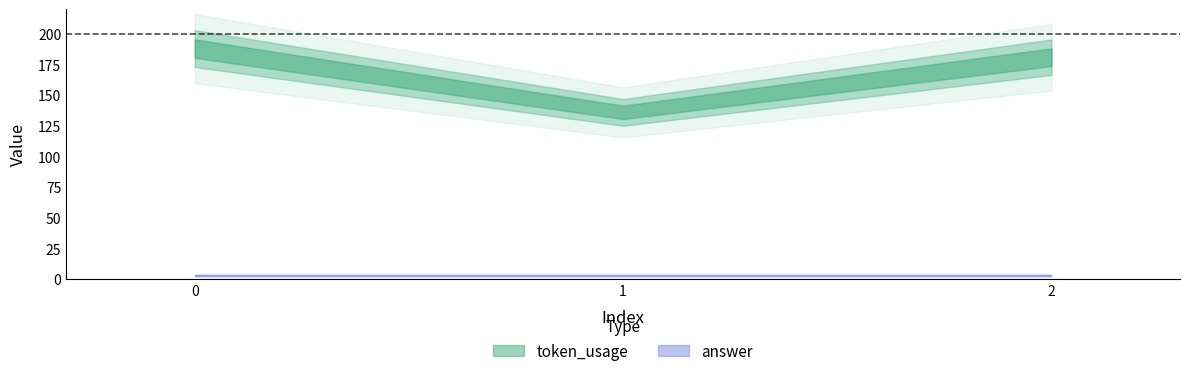

Reading left to right, extract all data points from this chart.

token_usage: 188	136	181
answer: 3	3	3